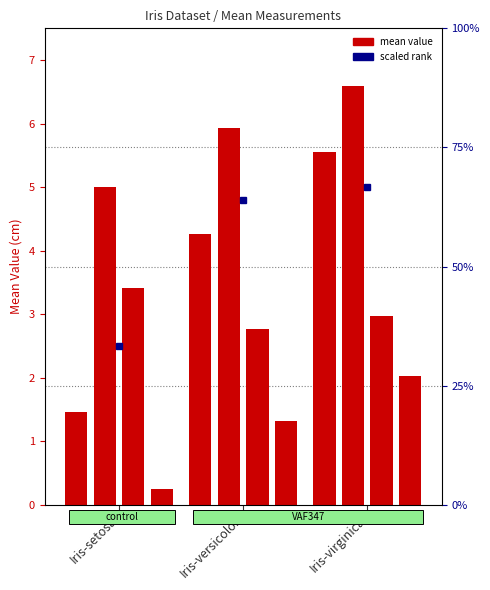

What is the maximum value shown in the chart?

6.6